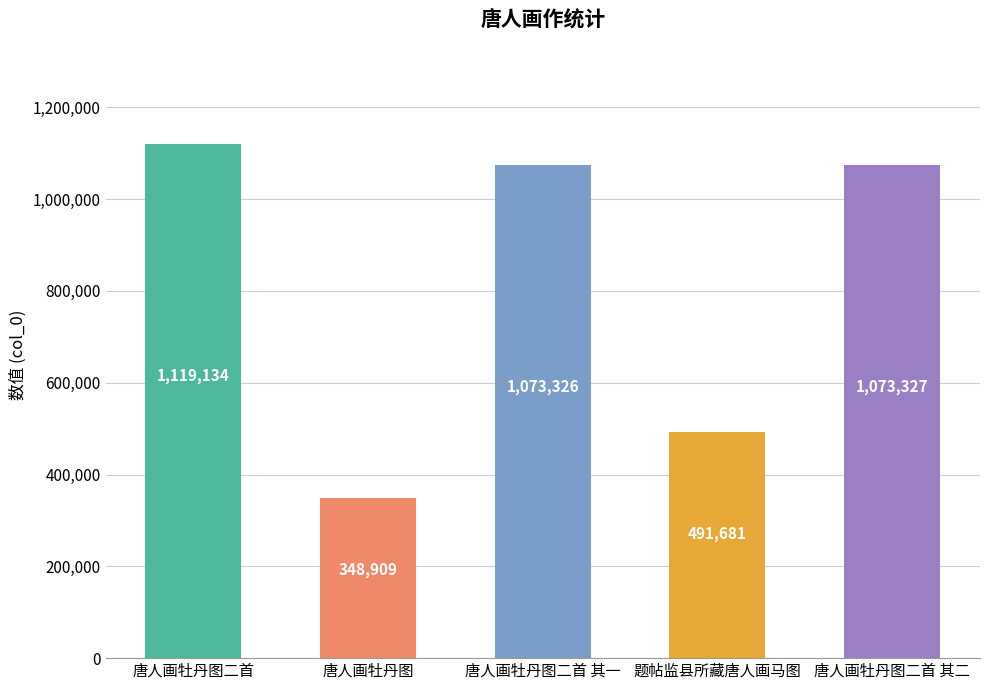

What is the difference between the maximum and second lowest values?

627453